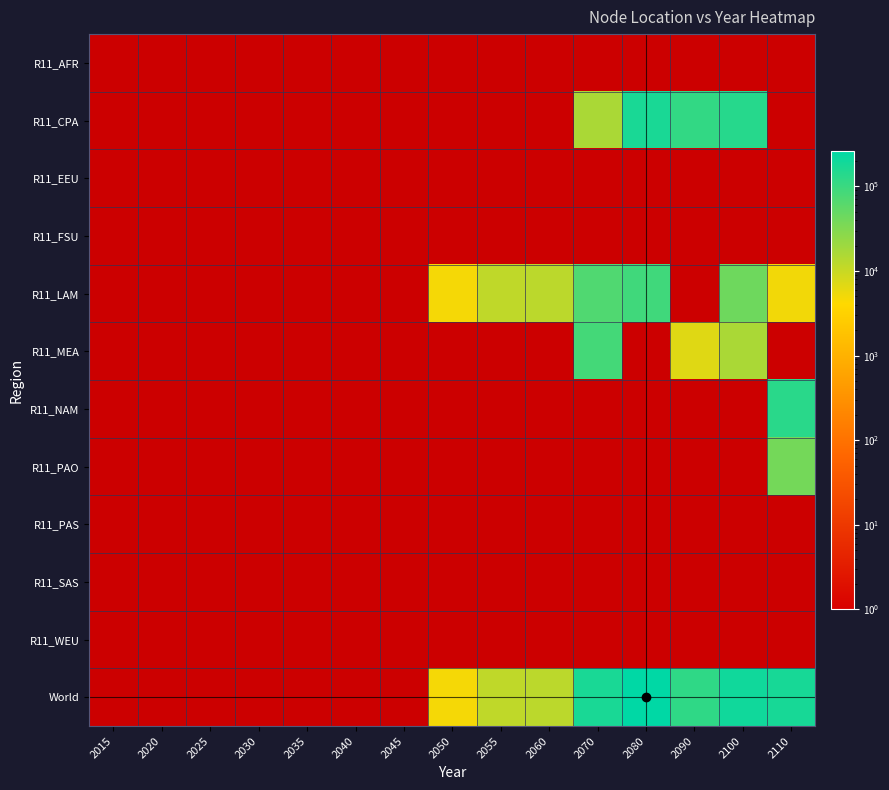

Reading left to right, list all the values displayed in this chart.

R11_AFR: 0.0	0.0	0.0	0.0	0.0	0.0	0.0	0.0	0.0	0.0	0.0	0.0	0.0	0.0	0.0
R11_CPA: 0.0	0.0	0.0	0.0	0.0	0.0	0.0	0.0	0.0	0.0	16229.0	170997.8	113252.9	137988.7	0.0
R11_EEU: 0.0	0.0	0.0	0.0	0.0	0.0	0.0	0.0	0.0	0.0	0.0	0.0	0.0	0.0	0.0
R11_FSU: 0.0	0.0	0.0	0.0	0.0	0.0	0.0	0.0	0.0	0.0	0.0	0.0	0.0	0.0	0.0
R11_LAM: 0.0	0.0	0.0	0.0	0.0	0.0	0.0	4823.3	11600.2	12478.3	69762.3	92301.0	0.0	42639.8	4965.6
R11_MEA: 0.0	0.0	0.0	0.0	0.0	0.0	0.0	0.0	0.0	0.0	84976.1	0.0	6862.5	16327.0	0.0
R11_NAM: 0.0	0.0	0.0	0.0	0.0	0.0	0.0	0.0	0.0	0.0	0.0	0.0	0.0	0.0	132503.7
R11_PAO: 0.0	0.0	0.0	0.0	0.0	0.0	0.0	0.0	0.0	0.0	0.0	0.0	0.0	0.0	38644.2
R11_PAS: 0.0	0.0	0.0	0.0	0.0	0.0	0.0	0.0	0.0	0.0	0.0	0.0	0.0	0.0	0.0
R11_SAS: 0.0	0.0	0.0	0.0	0.0	0.0	0.0	0.0	0.0	0.0	0.0	0.0	0.0	0.0	0.0
R11_WEU: 0.0	0.0	0.0	0.0	0.0	0.0	0.0	0.0	0.0	0.0	0.0	0.0	0.0	0.0	0.0
World: 0.0	0.0	0.0	0.0	0.0	0.0	0.0	4823.3	11600.2	12478.3	170967.4	263298.8	120115.4	196955.5	176113.5